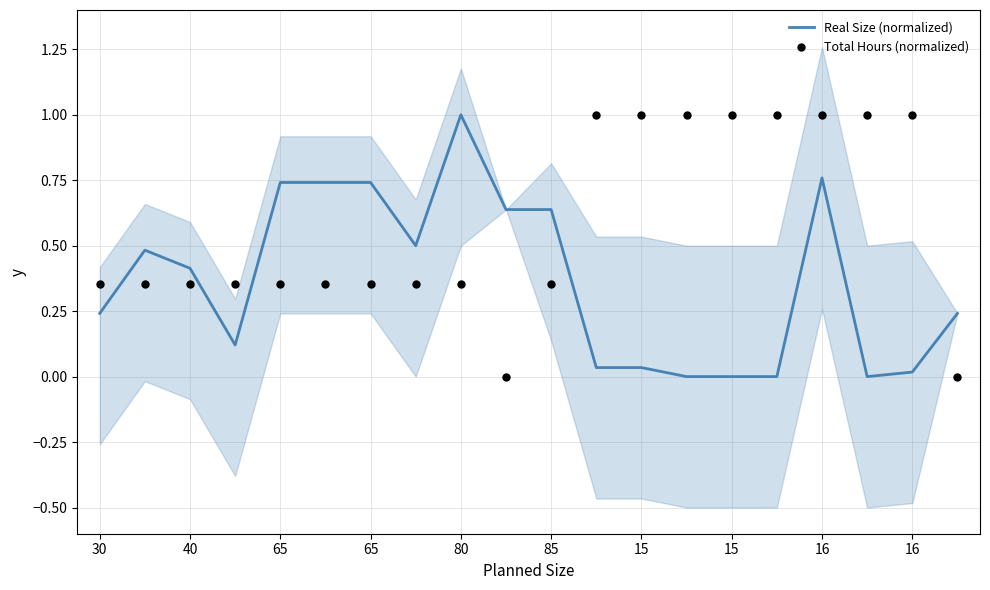

At which category is the sum across all series the highest?

16